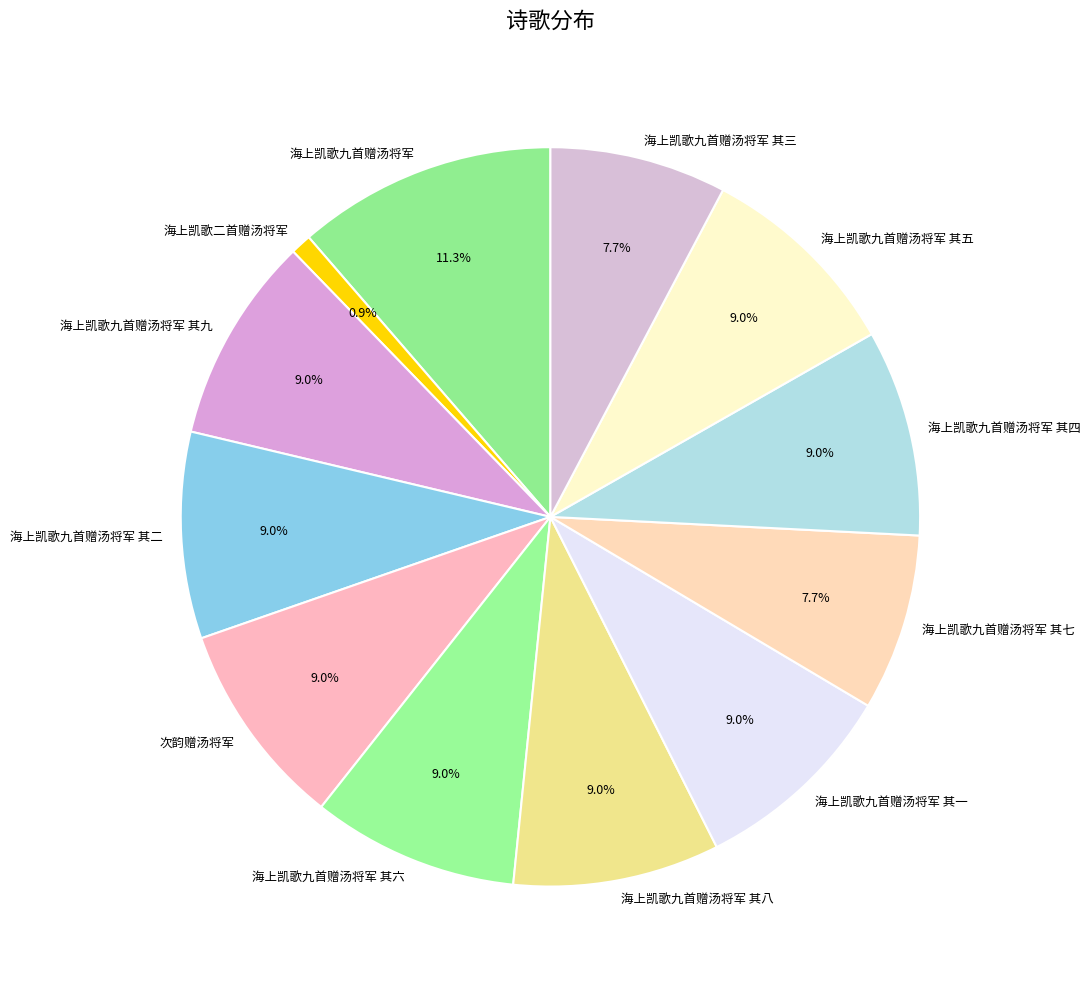

Is there any slice that represents more than half of the pie?

No